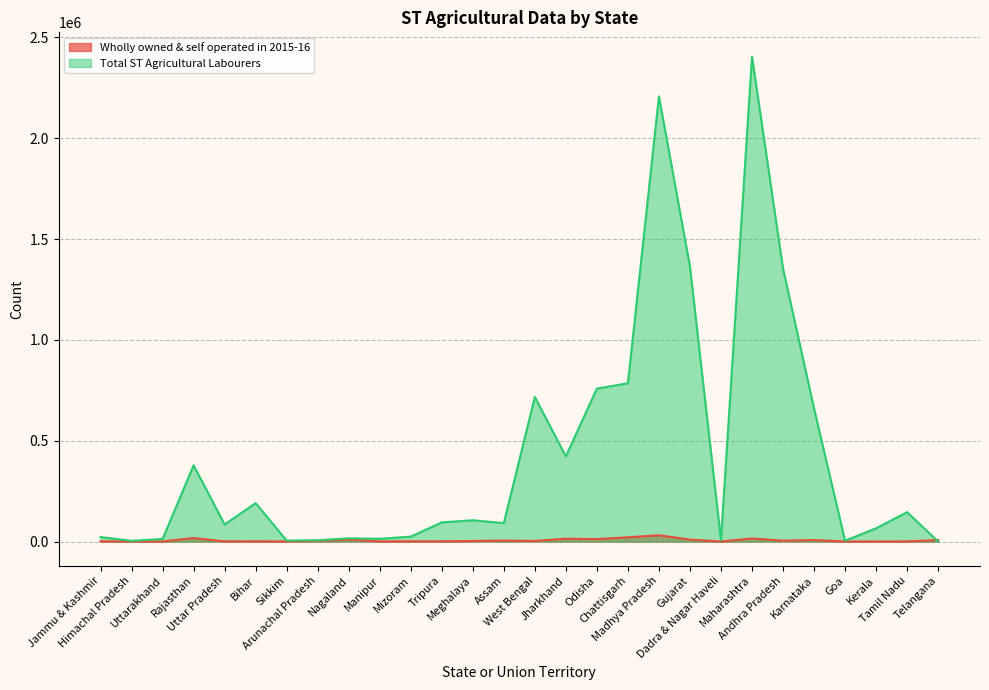

In Wholly owned & self operated in 2015-16, how many points are higher than both neighbors (excluding endpoints)?

8